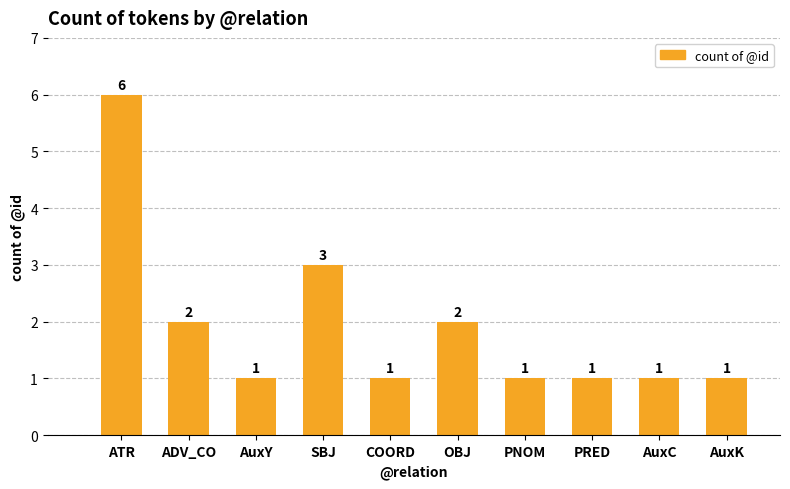

What is the difference between the values at AuxK and ADV_CO?

1